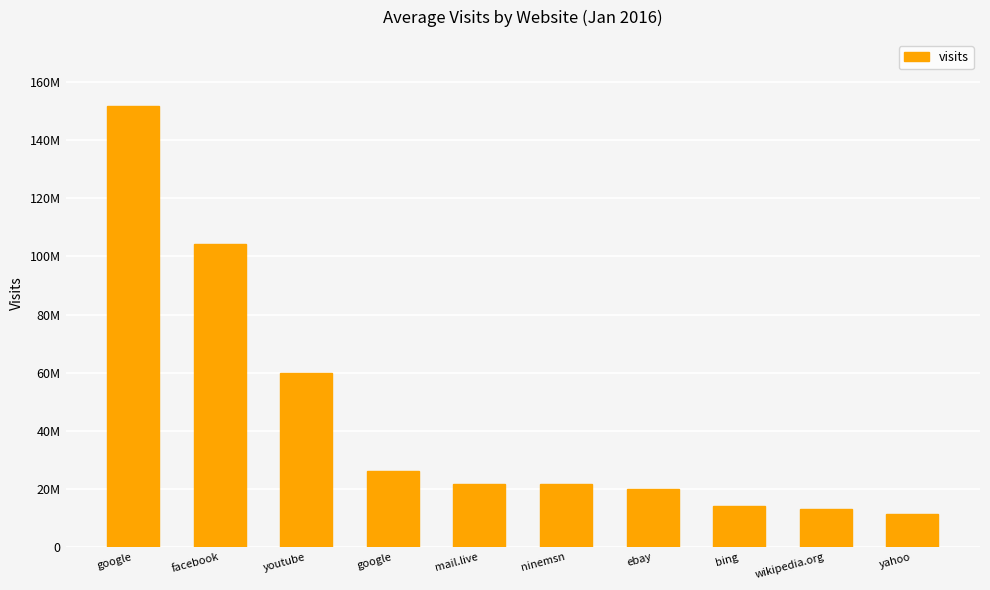

List the labels in order of value, largest first.

google, facebook, youtube, google, ninemsn, mail.live, ebay, bing, wikipedia.org, yahoo